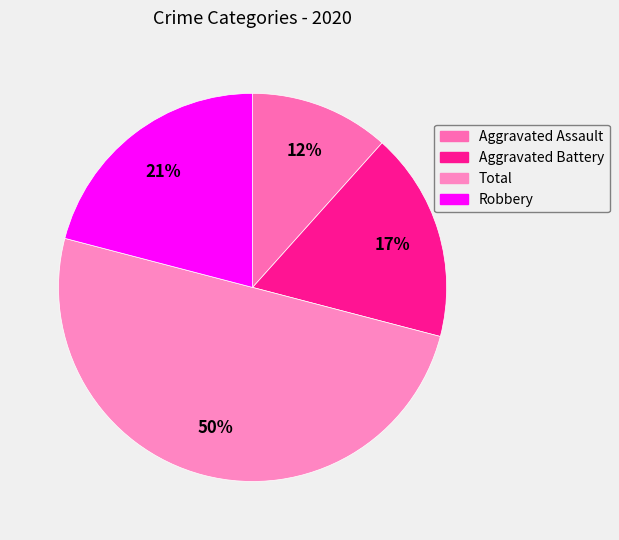

How many slices are in this pie chart?

4